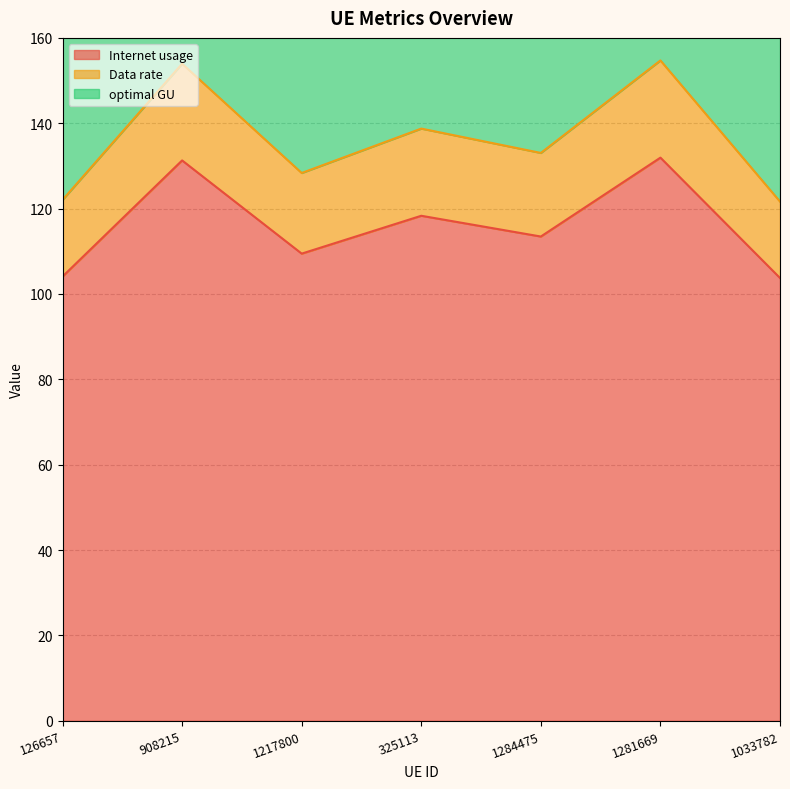

What is the value of the Internet usage point at the 1st from the left?

104.1